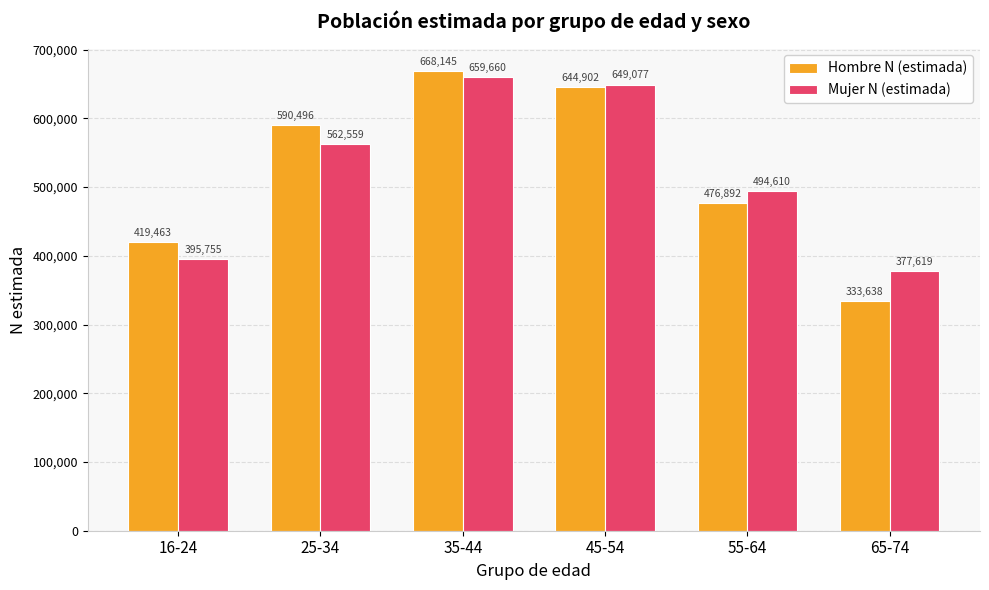

Count the number of categories in the chart.

6